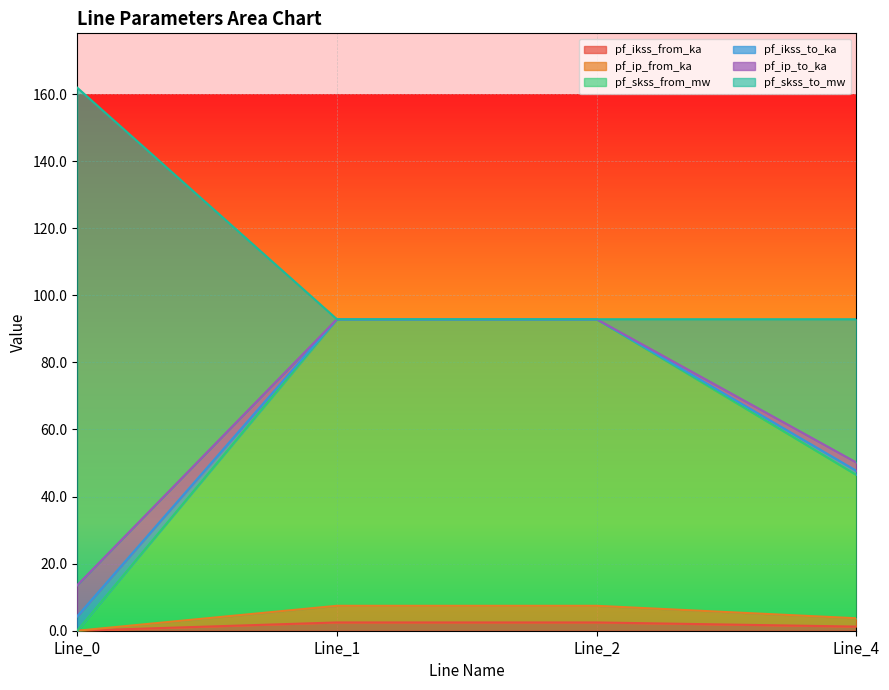

At which category is the sum across all series the highest?

Line_0